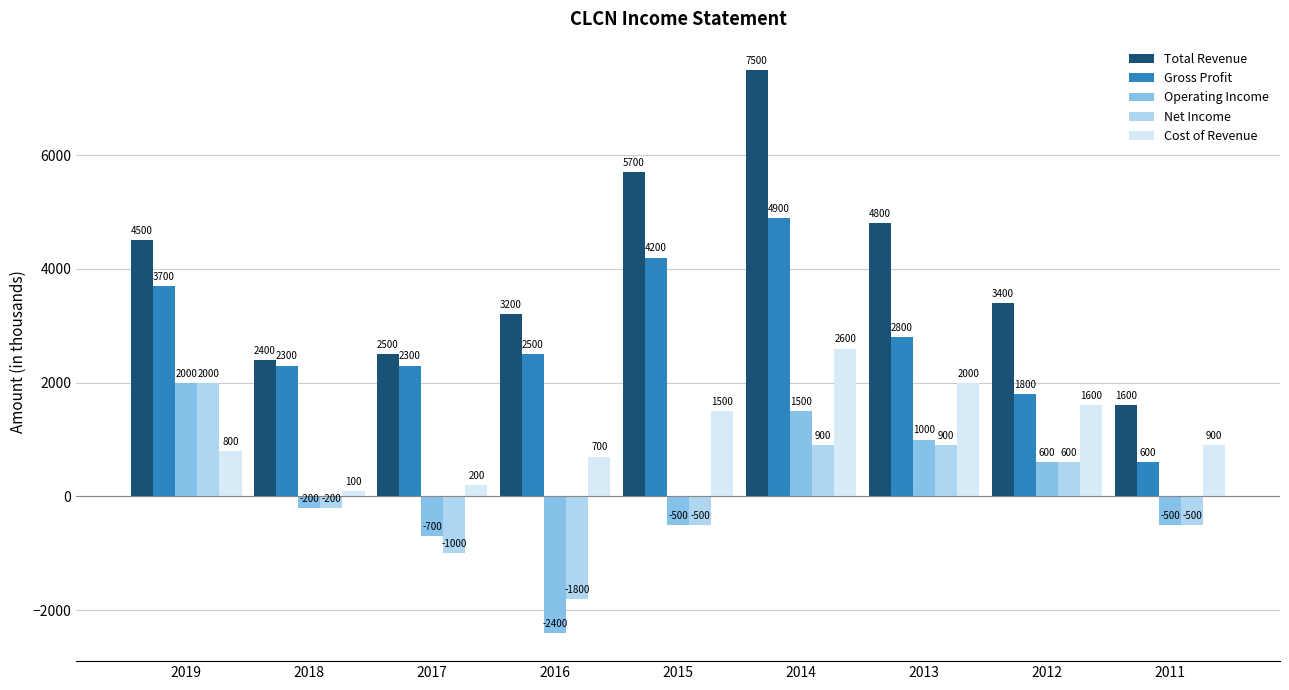

What is the lowest value of the Cost of Revenue series?

100